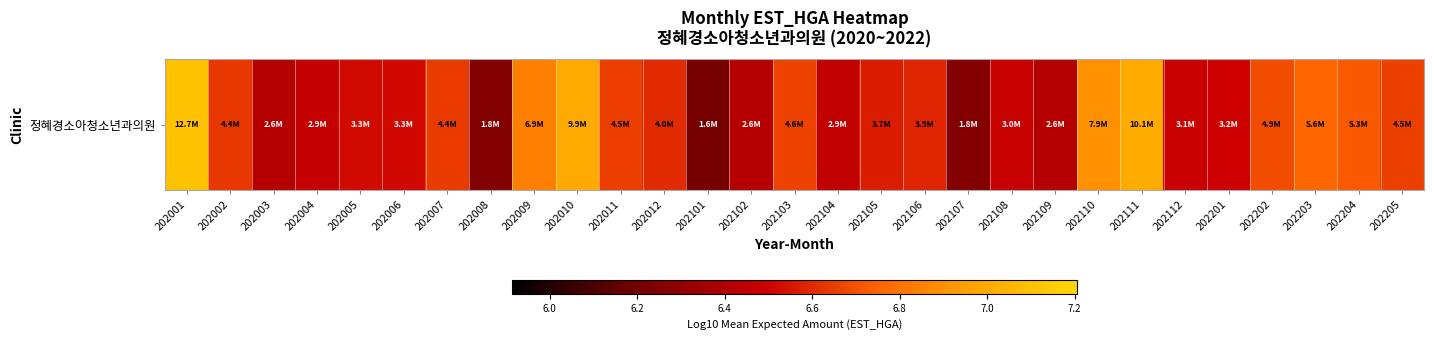

What is the average value?

6.6